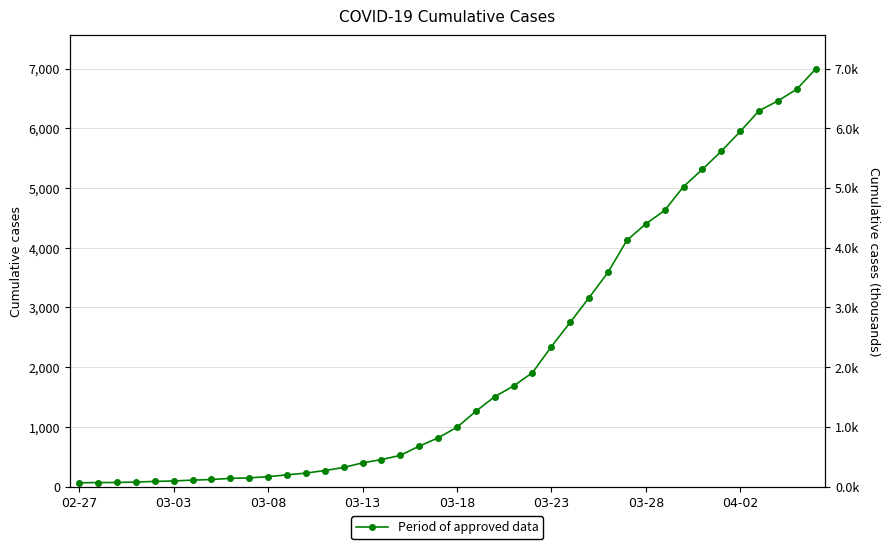

How many lines are shown in the chart?

1